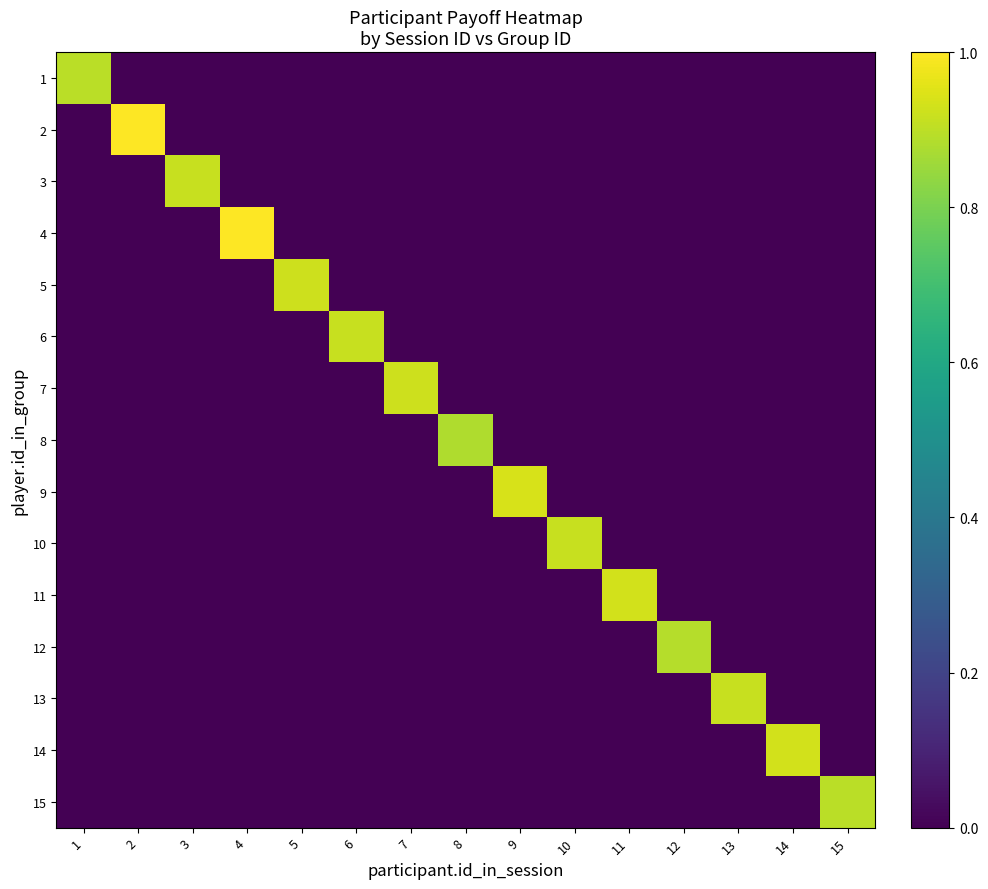

Reading right to left, list all the values displayed in this chart.

1: 15=0.0	14=0.0	13=0.0	12=0.0	11=0.0	10=0.0	9=0.0	8=0.0	7=0.0	6=0.0	5=0.0	4=0.0	3=0.0	2=0.0	1=0.9
2: 15=0.0	14=0.0	13=0.0	12=0.0	11=0.0	10=0.0	9=0.0	8=0.0	7=0.0	6=0.0	5=0.0	4=0.0	3=0.0	2=1.0	1=0.0
3: 15=0.0	14=0.0	13=0.0	12=0.0	11=0.0	10=0.0	9=0.0	8=0.0	7=0.0	6=0.0	5=0.0	4=0.0	3=0.9	2=0.0	1=0.0
4: 15=0.0	14=0.0	13=0.0	12=0.0	11=0.0	10=0.0	9=0.0	8=0.0	7=0.0	6=0.0	5=0.0	4=1.0	3=0.0	2=0.0	1=0.0
5: 15=0.0	14=0.0	13=0.0	12=0.0	11=0.0	10=0.0	9=0.0	8=0.0	7=0.0	6=0.0	5=0.9	4=0.0	3=0.0	2=0.0	1=0.0
6: 15=0.0	14=0.0	13=0.0	12=0.0	11=0.0	10=0.0	9=0.0	8=0.0	7=0.0	6=0.9	5=0.0	4=0.0	3=0.0	2=0.0	1=0.0
7: 15=0.0	14=0.0	13=0.0	12=0.0	11=0.0	10=0.0	9=0.0	8=0.0	7=0.9	6=0.0	5=0.0	4=0.0	3=0.0	2=0.0	1=0.0
8: 15=0.0	14=0.0	13=0.0	12=0.0	11=0.0	10=0.0	9=0.0	8=0.9	7=0.0	6=0.0	5=0.0	4=0.0	3=0.0	2=0.0	1=0.0
9: 15=0.0	14=0.0	13=0.0	12=0.0	11=0.0	10=0.0	9=0.9	8=0.0	7=0.0	6=0.0	5=0.0	4=0.0	3=0.0	2=0.0	1=0.0
10: 15=0.0	14=0.0	13=0.0	12=0.0	11=0.0	10=0.9	9=0.0	8=0.0	7=0.0	6=0.0	5=0.0	4=0.0	3=0.0	2=0.0	1=0.0
11: 15=0.0	14=0.0	13=0.0	12=0.0	11=0.9	10=0.0	9=0.0	8=0.0	7=0.0	6=0.0	5=0.0	4=0.0	3=0.0	2=0.0	1=0.0
12: 15=0.0	14=0.0	13=0.0	12=0.9	11=0.0	10=0.0	9=0.0	8=0.0	7=0.0	6=0.0	5=0.0	4=0.0	3=0.0	2=0.0	1=0.0
13: 15=0.0	14=0.0	13=0.9	12=0.0	11=0.0	10=0.0	9=0.0	8=0.0	7=0.0	6=0.0	5=0.0	4=0.0	3=0.0	2=0.0	1=0.0
14: 15=0.0	14=0.9	13=0.0	12=0.0	11=0.0	10=0.0	9=0.0	8=0.0	7=0.0	6=0.0	5=0.0	4=0.0	3=0.0	2=0.0	1=0.0
15: 15=0.9	14=0.0	13=0.0	12=0.0	11=0.0	10=0.0	9=0.0	8=0.0	7=0.0	6=0.0	5=0.0	4=0.0	3=0.0	2=0.0	1=0.0